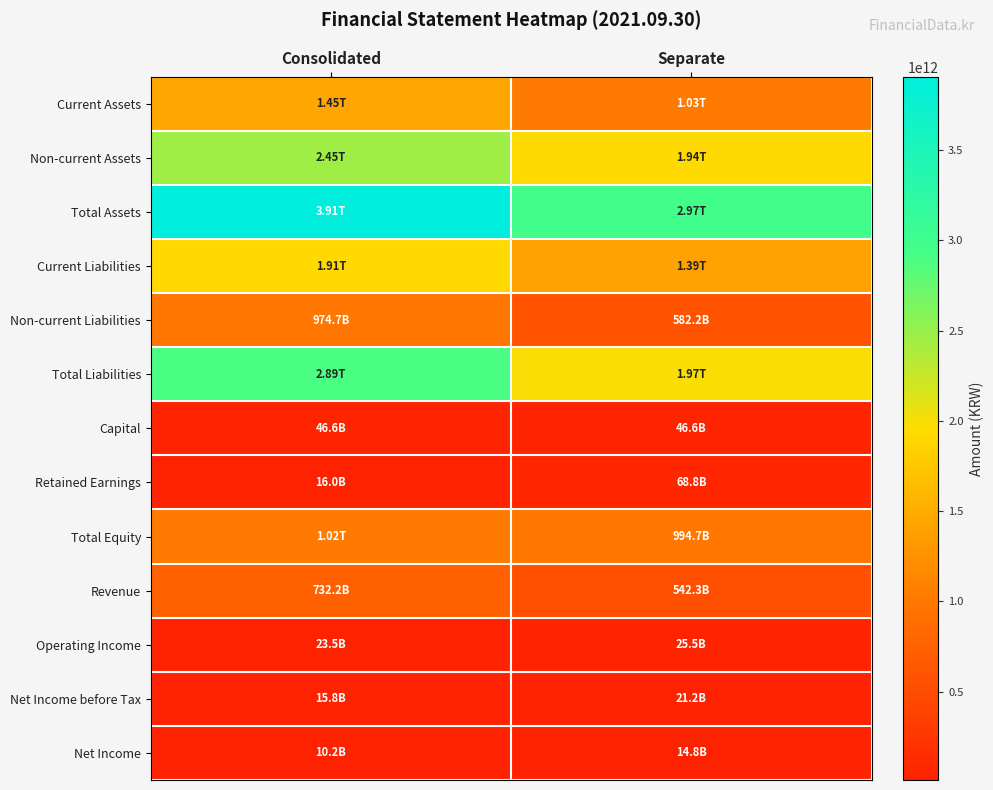

Reading left to right, what are all the values shown in this chart?

Current Assets: Consolidated=1454206974519	Separate=1028770018861
Non-current Assets: Consolidated=2452545906670	Separate=1940180615214
Total Assets: Consolidated=3906752881189	Separate=2968950634075
Current Liabilities: Consolidated=1913143050467	Separate=1392127883998
Non-current Liabilities: Consolidated=974697024901	Separate=582159261592
Total Liabilities: Consolidated=2887840075368	Separate=1974287145590
Capital: Consolidated=46622740000	Separate=46622740000
Retained Earnings: Consolidated=16023431292	Separate=68844680031
Total Equity: Consolidated=1018912805821	Separate=994663488485
Revenue: Consolidated=732233361684	Separate=542299740772
Operating Income: Consolidated=23474652852	Separate=25480664479
Net Income before Tax: Consolidated=15781341544	Separate=21200550077
Net Income: Consolidated=10232412039	Separate=14831171796